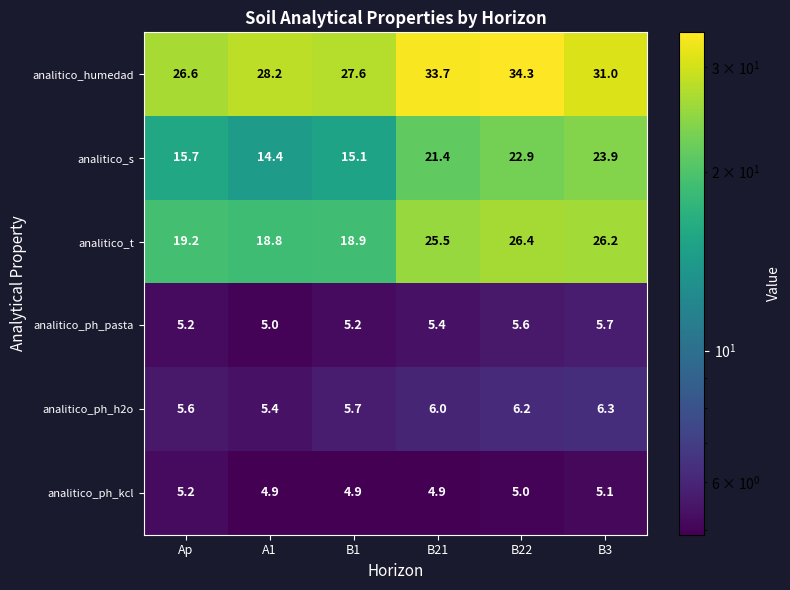

The analitico_s series shows 36.3 at B21. True or false?

False